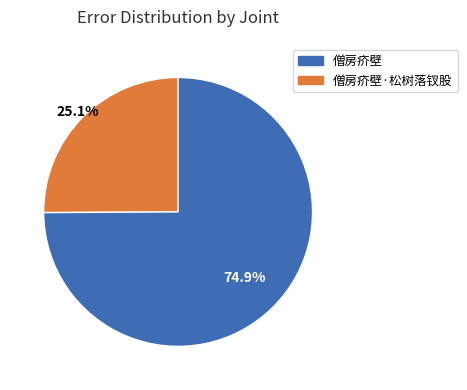

Does any single category account for the majority?

Yes